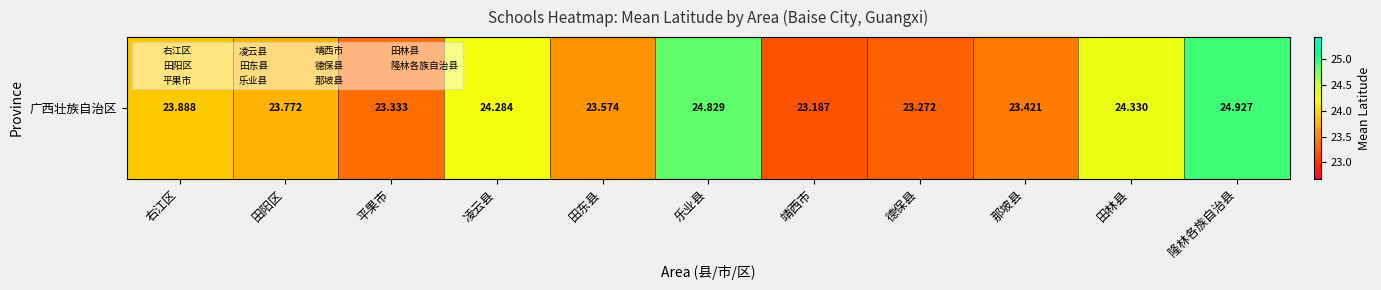

What is the maximum value shown in the chart?

24.9